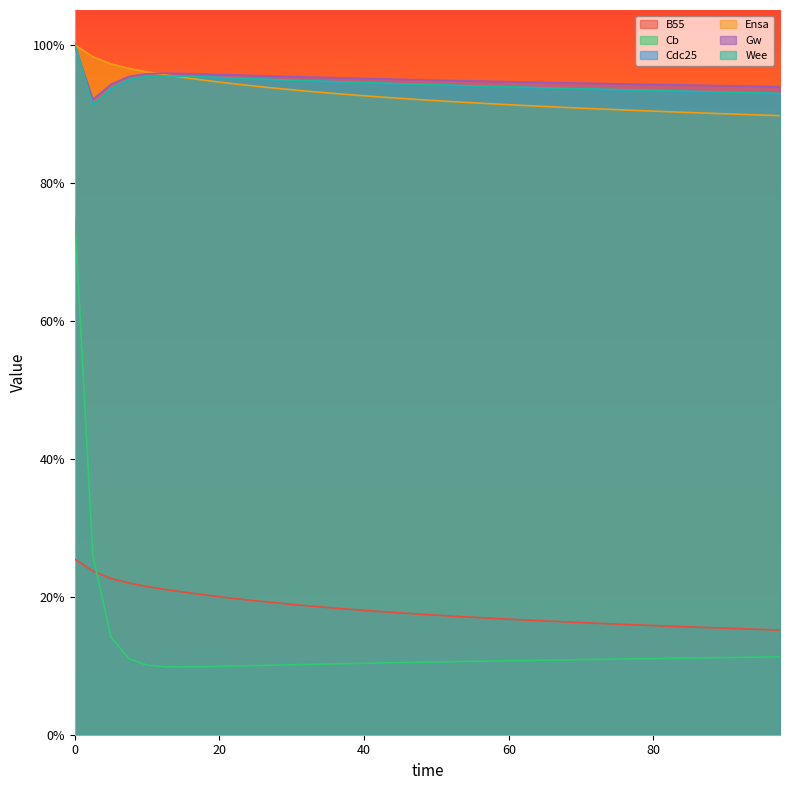

What is the value of the Ensa point at the 39th from the left?

0.9